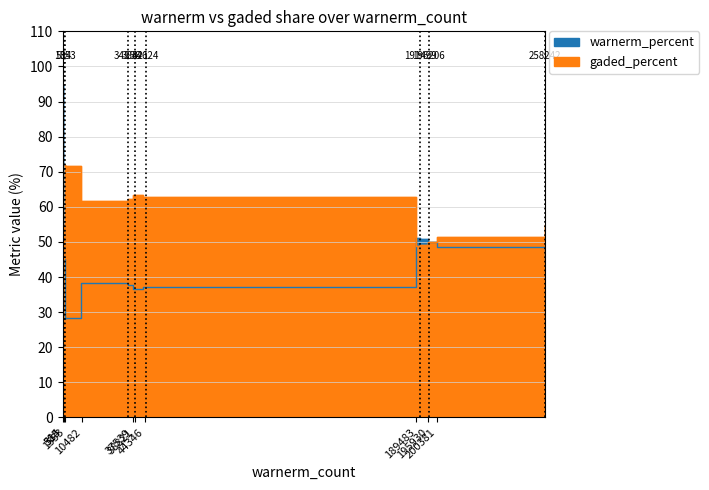

What is the label of the 3rd point from the left?

584